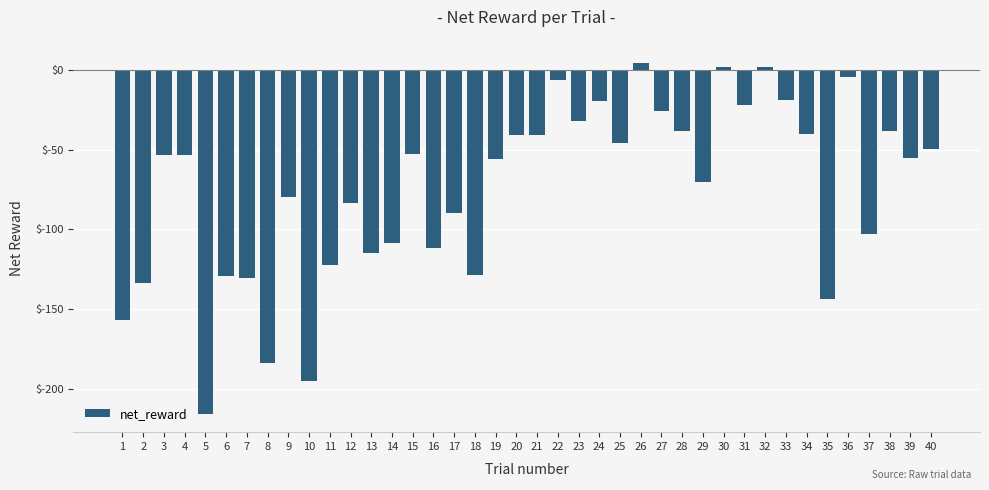

What is the sum of the values at 21 and 34?

-81.1